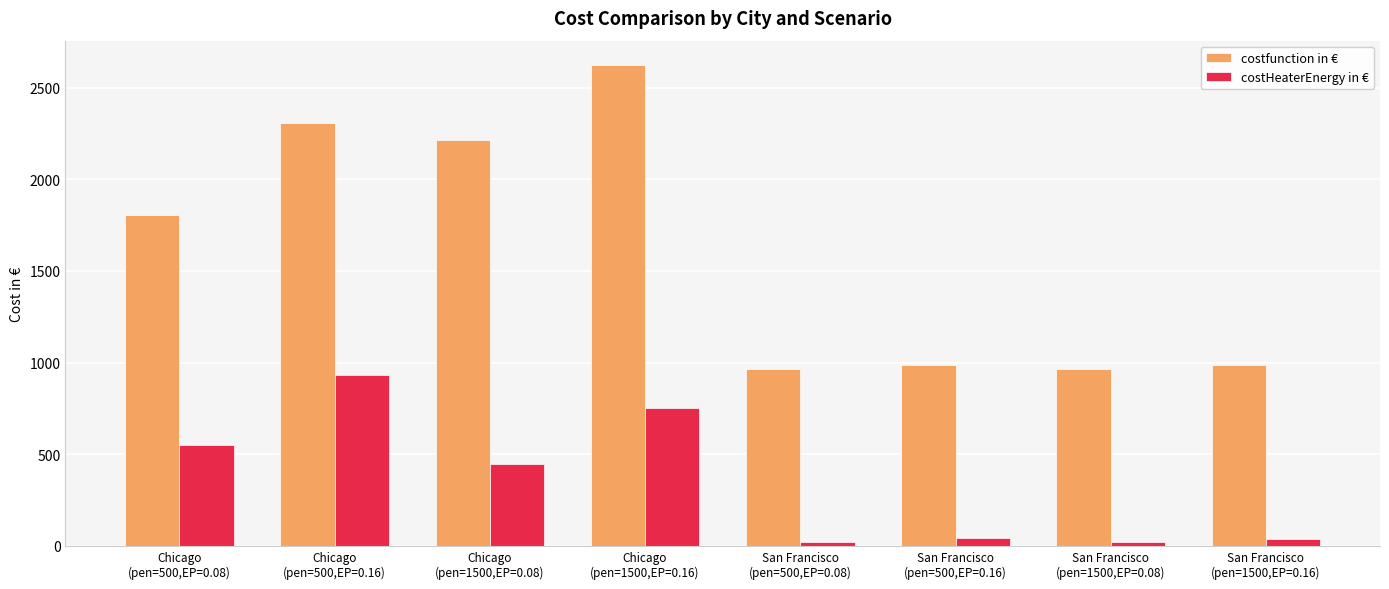

Which series has the largest total across all categories?

costfunction in €